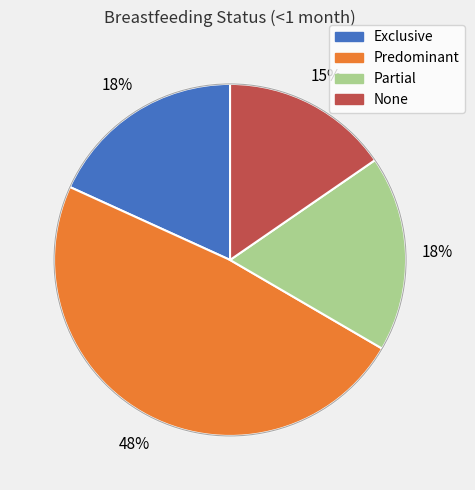

Does Partial represent more than half of the total?

No